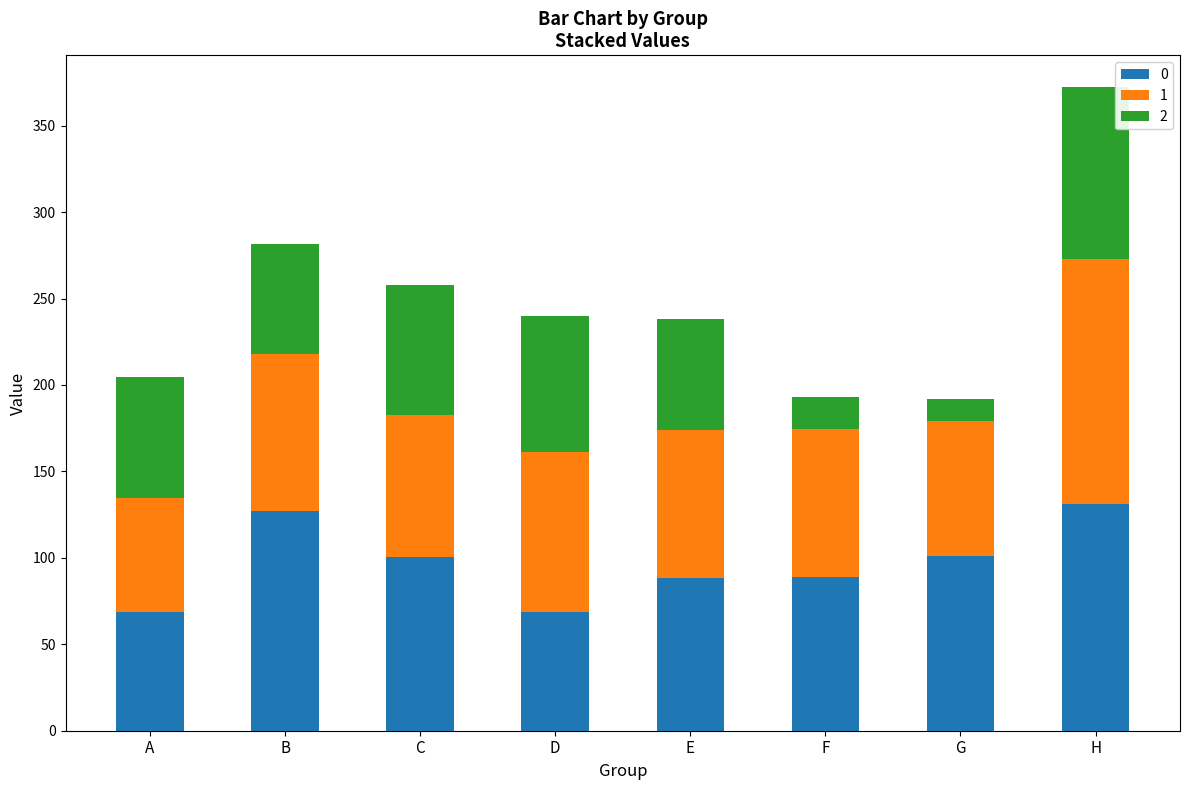

What is the minimum value for 0?

68.7